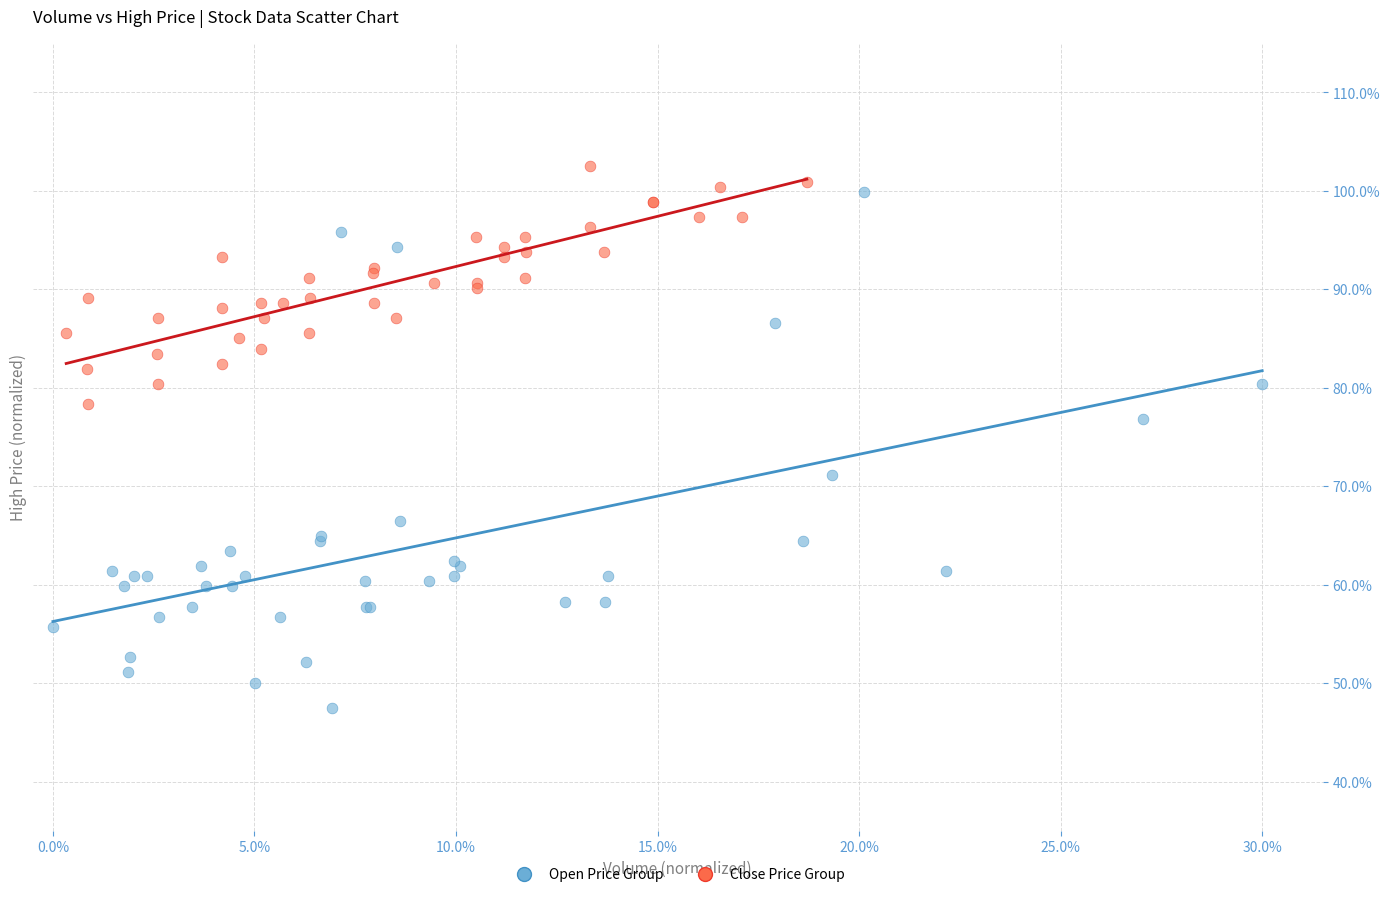

Which series reaches the minimum Y coordinate?

Open Price Group